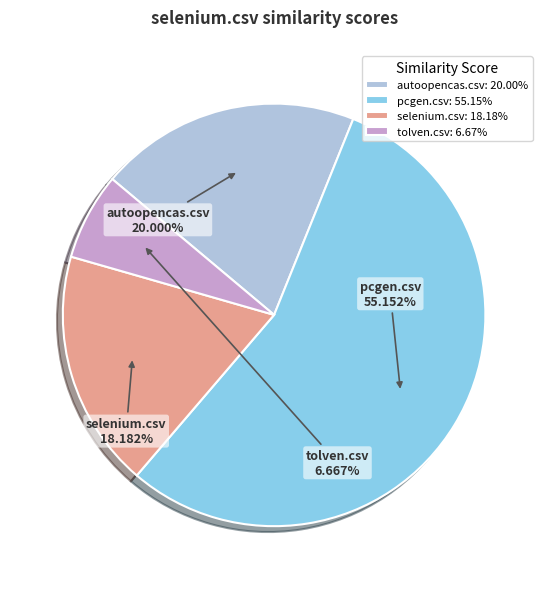

To the nearest percent, what is the difference between the largest and smallest slice percentages?

48%